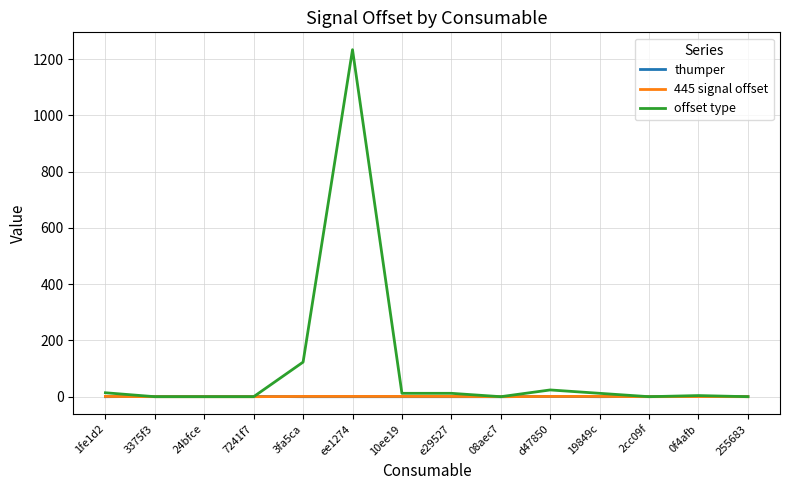

How many series are shown in this chart?

3